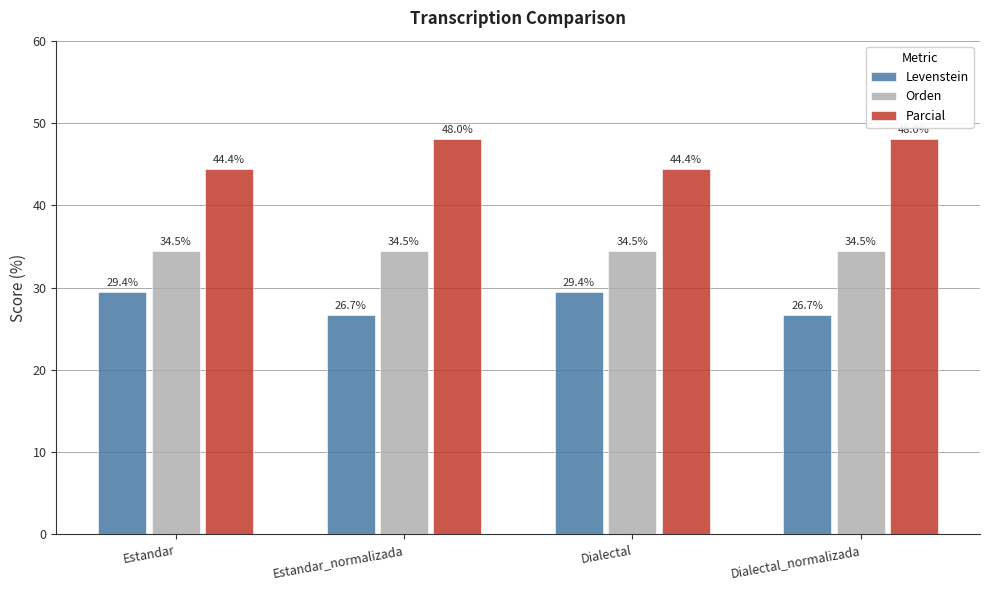

How many groups of bars are there?

4